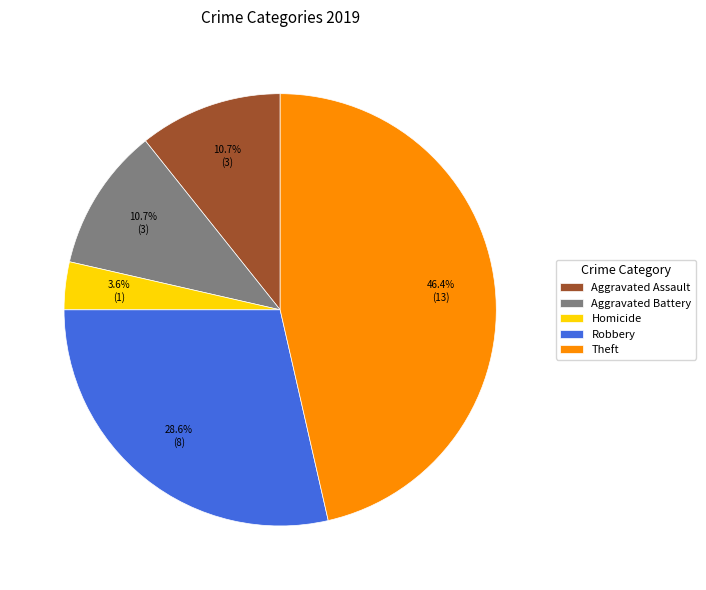

To the nearest percent, what is the average slice percentage?

20%